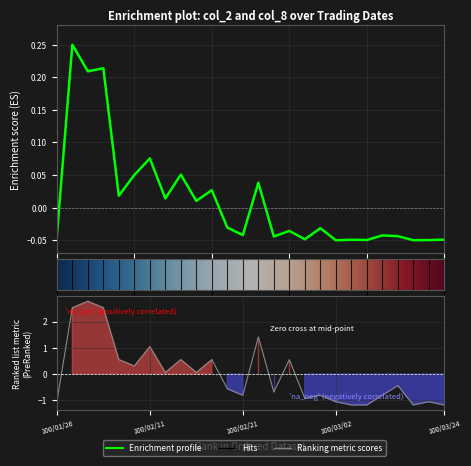

What position from the right is 100/03/14?

3